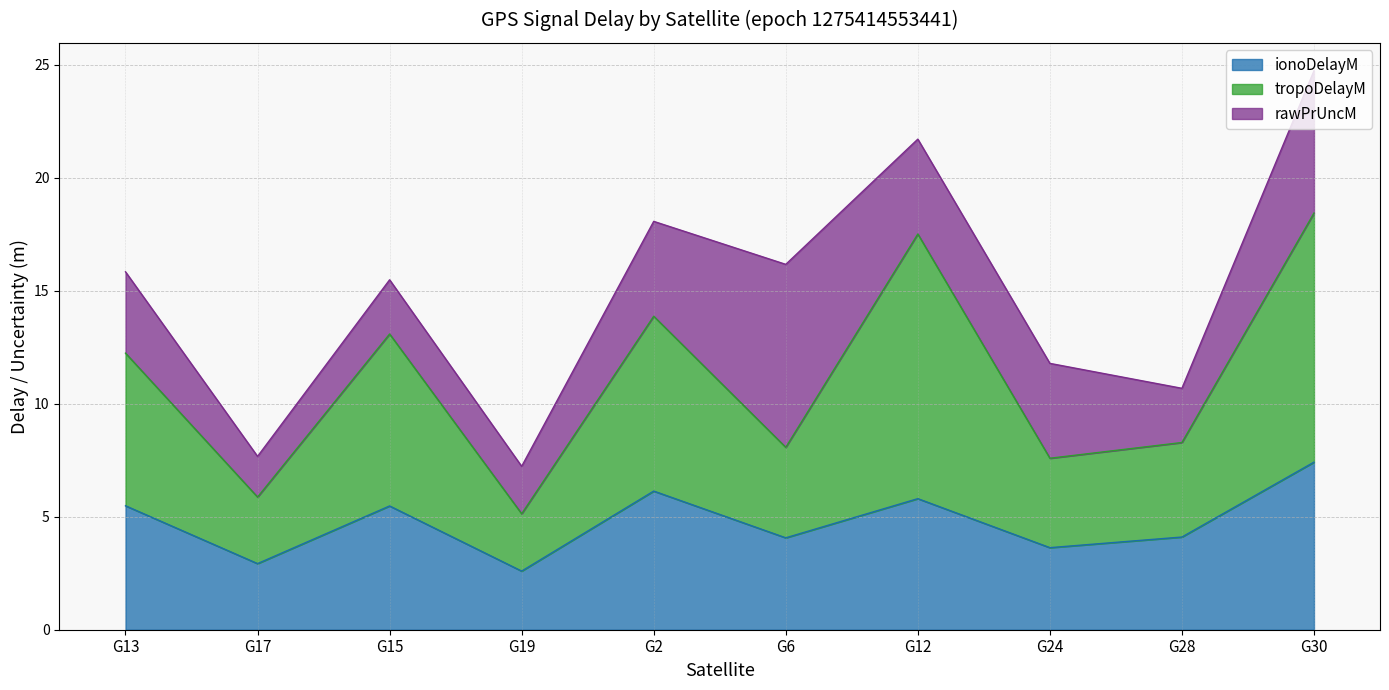

Reading right to left, what are the values for ionoDelayM?

7.4	4.1	3.6	5.8	4.1	6.1	2.6	5.5	2.9	5.5